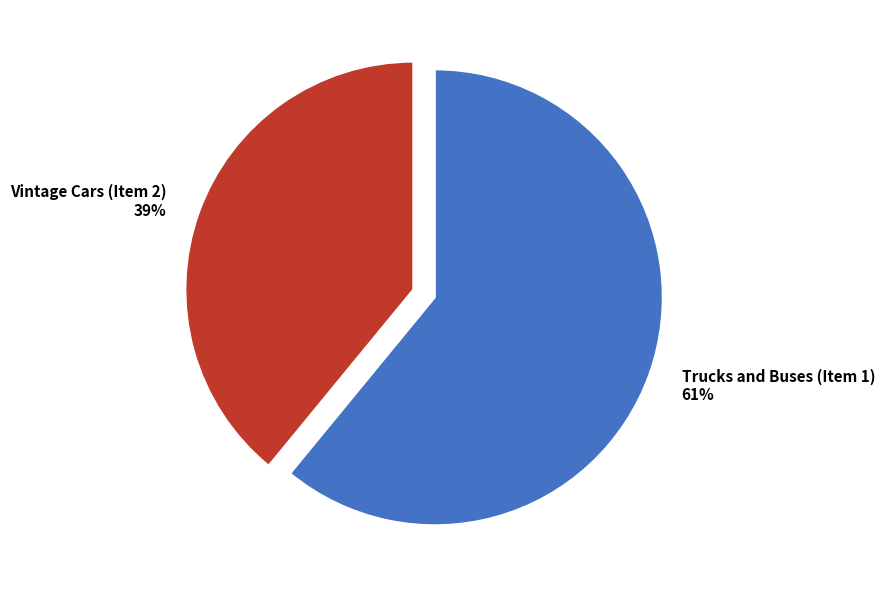

Is Vintage Cars (Item 2) the majority of the pie?

No